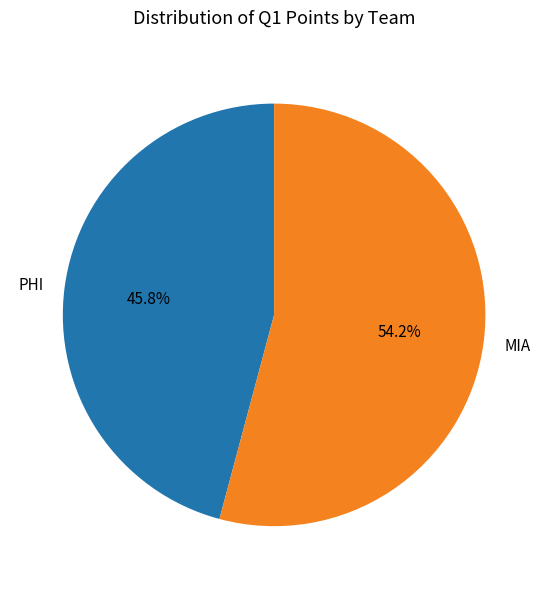

Is it true that PHI is 38% of the pie?

False